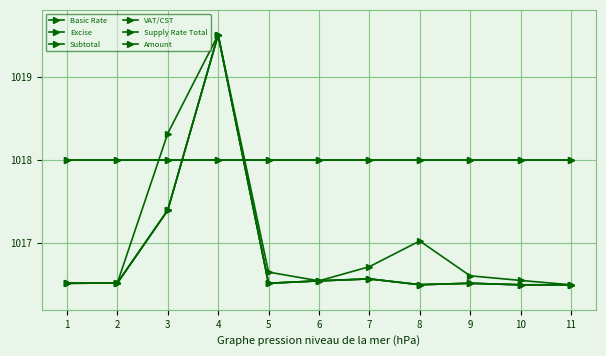

At which category does the chart reach its minimum across all series?

10